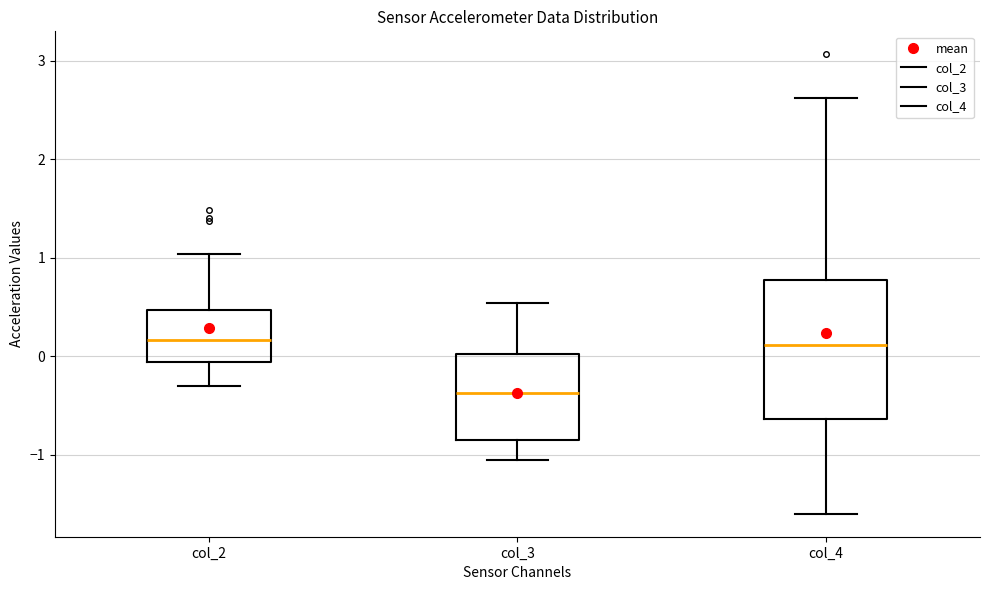

Reading left to right, read every box against the y-axis: the position of its median line, the range the box covers, and the ends of its whiskers. The values are not printed on the chart, so give them approximately, as read against the axis.

col_2: median 0.2, box -0.1 to 0.5, whiskers -0.3 to 1.0
col_3: median -0.4, box -0.8 to 0.0, whiskers -1.1 to 0.5
col_4: median 0.1, box -0.6 to 0.8, whiskers -1.6 to 2.6